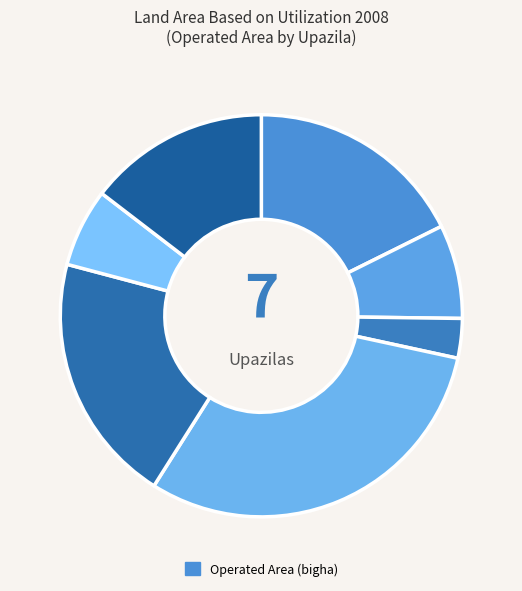

Is there a majority slice in this chart?

No